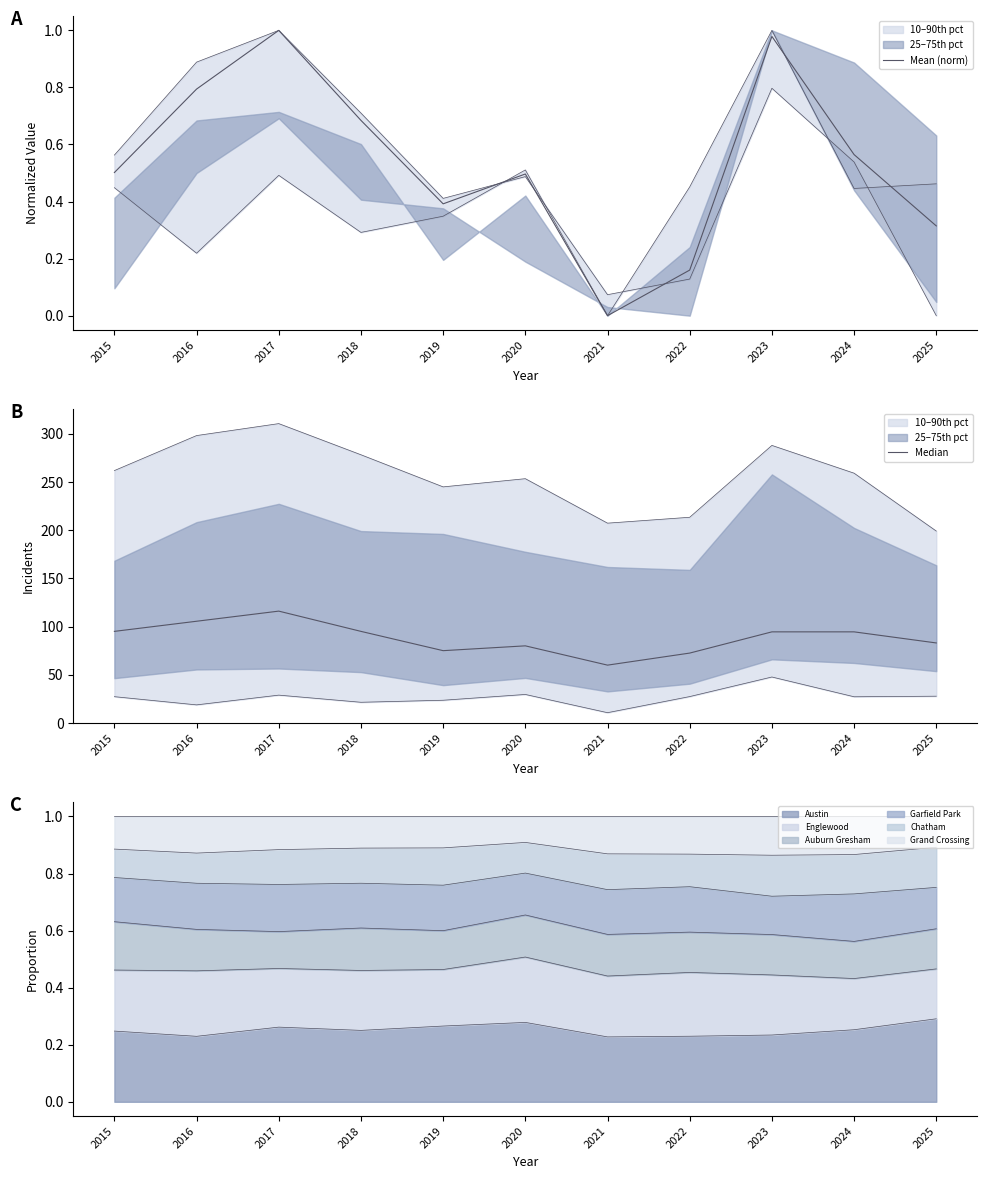

Read the Median value at 2020.

80.0